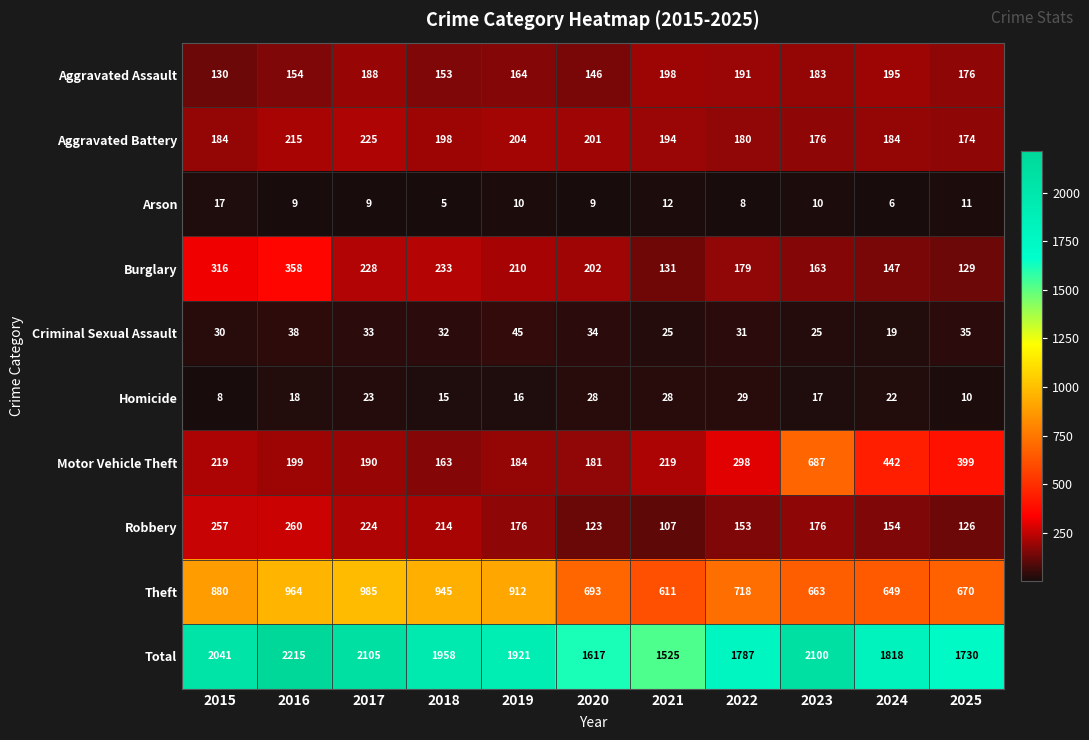

Which category has the lowest value across all series?

2018